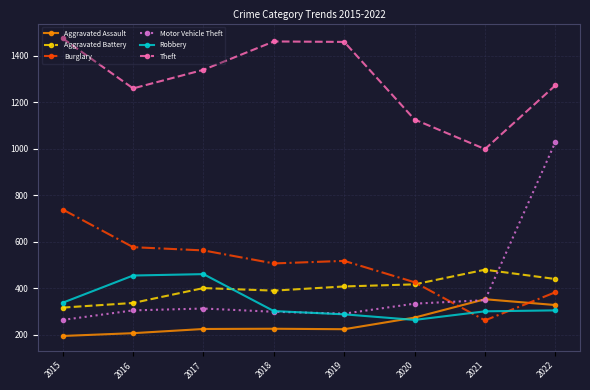

True or false: Motor Vehicle Theft has a value of 422 at 2018.

False